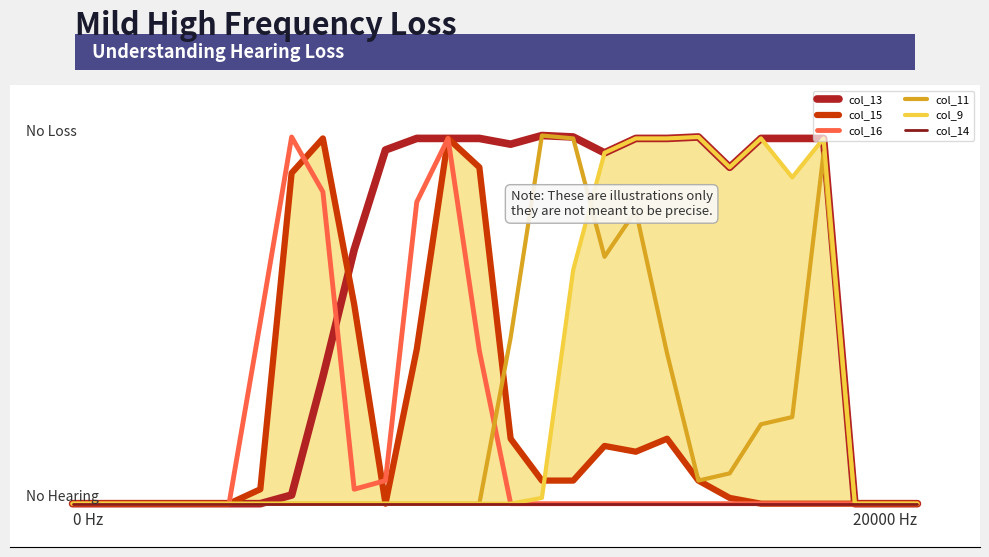

What is the difference between the col_15 values at 17 and 11?

67